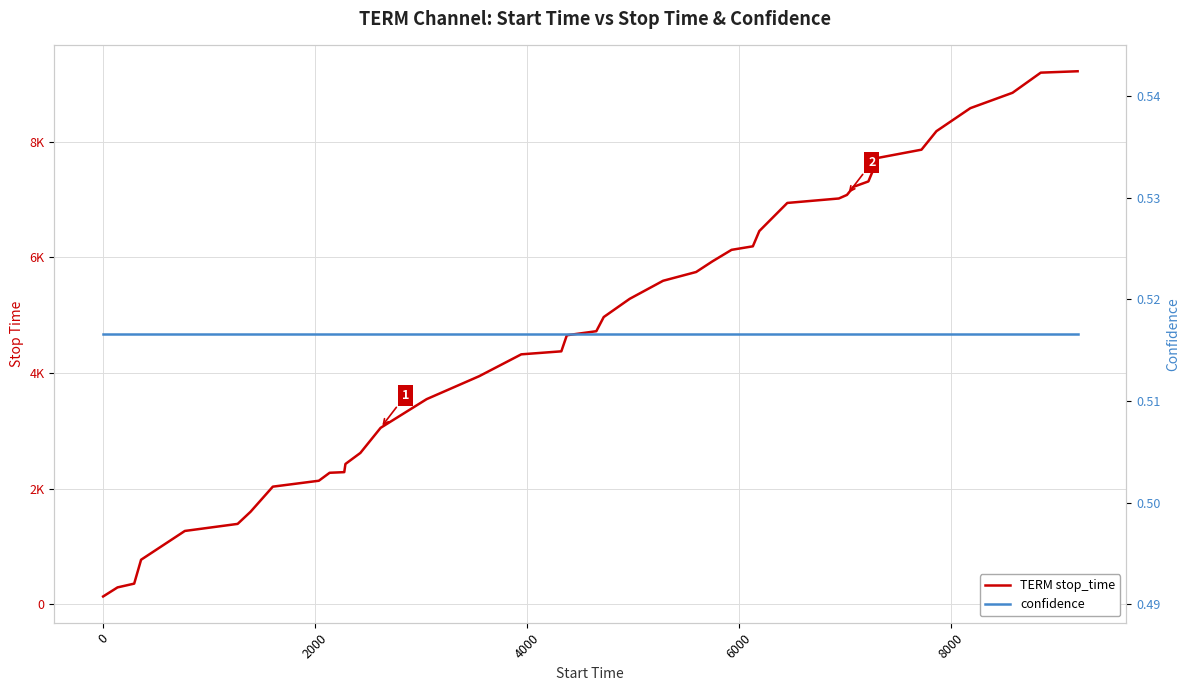

Does the chart have visible grid lines?

Yes